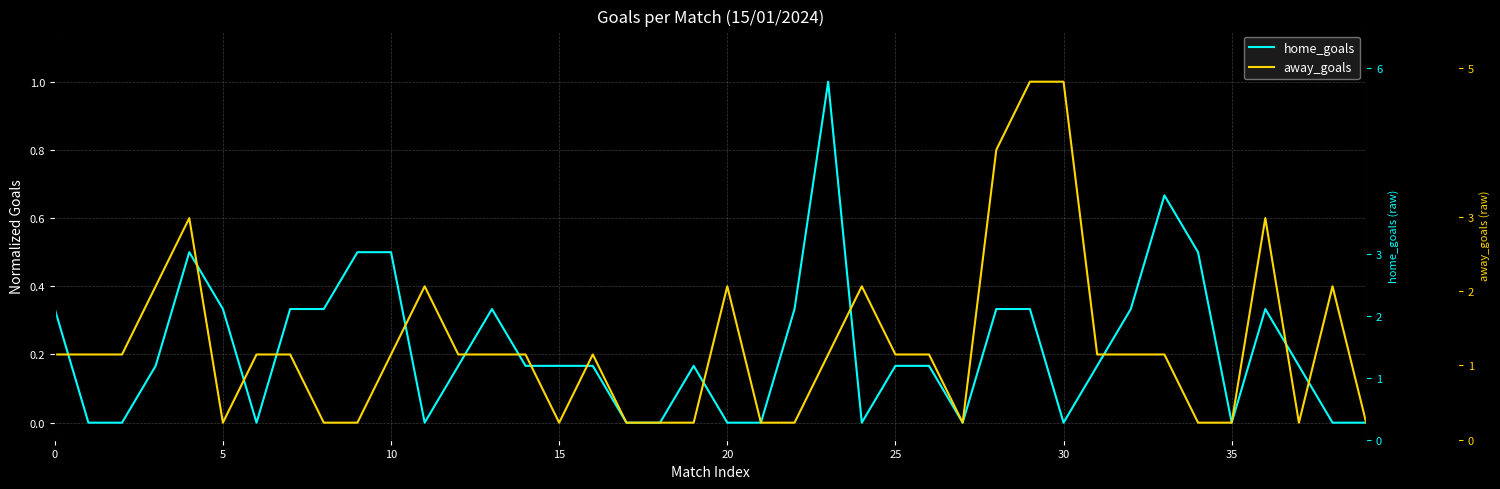

Reading left to right, list all the values displayed in this chart.

home_goals: 0.3	0.0	0.0	0.2	0.5	0.3	0.0	0.3	0.3	0.5	0.5	0.0	0.2	0.3	0.2	0.2	0.2	0.0	0.0	0.2	0.0	0.0	0.3	1.0	0.0	0.2	0.2	0.0	0.3	0.3	0.0	0.2	0.3	0.7	0.5	0.0	0.3	0.2	0.0	0.0
away_goals: 0.2	0.2	0.2	0.4	0.6	0.0	0.2	0.2	0.0	0.0	0.2	0.4	0.2	0.2	0.2	0.0	0.2	0.0	0.0	0.0	0.4	0.0	0.0	0.2	0.4	0.2	0.2	0.0	0.8	1.0	1.0	0.2	0.2	0.2	0.0	0.0	0.6	0.0	0.4	0.0